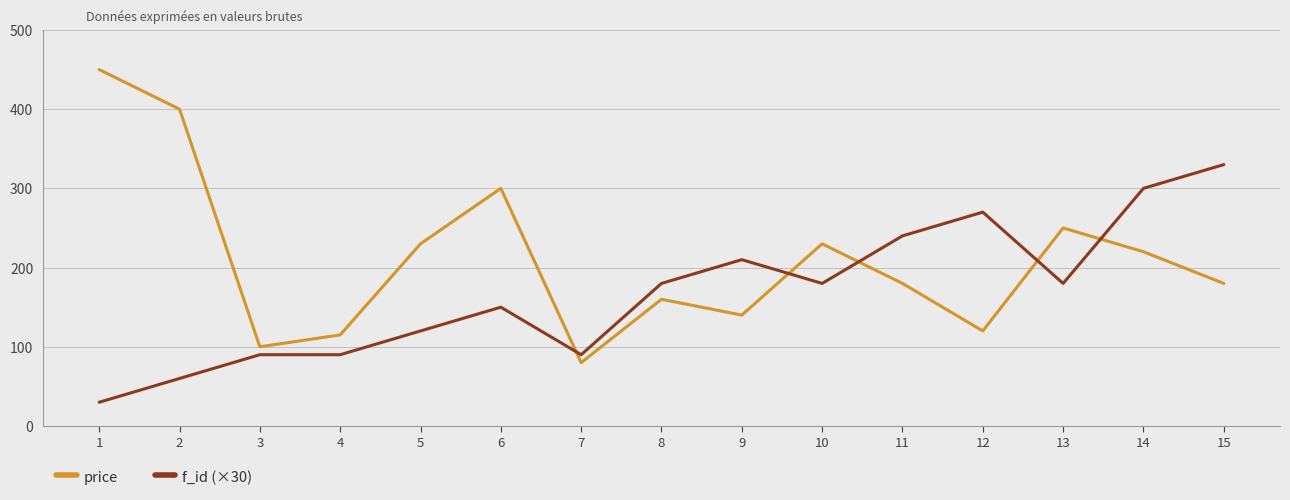

Between 6 and 7, which series saw the biggest shift?

price